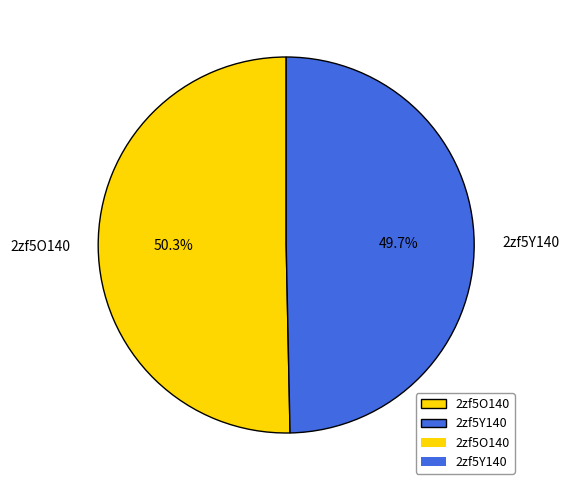

How many slices are in this pie chart?

2